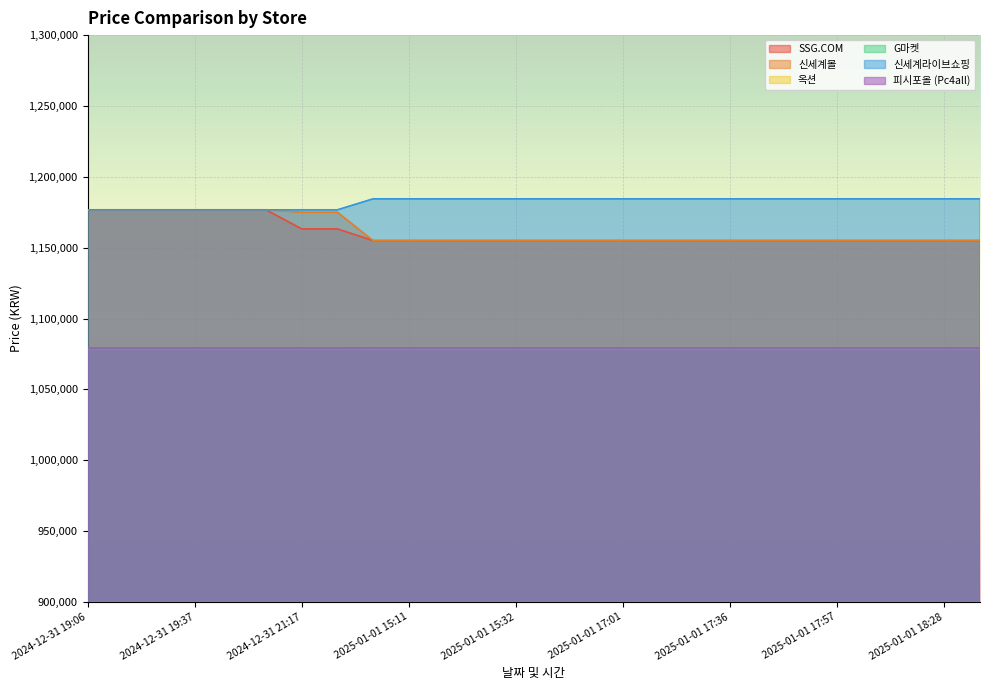

What is the difference between the maximum and minimum values in the SSG.COM series?

21727